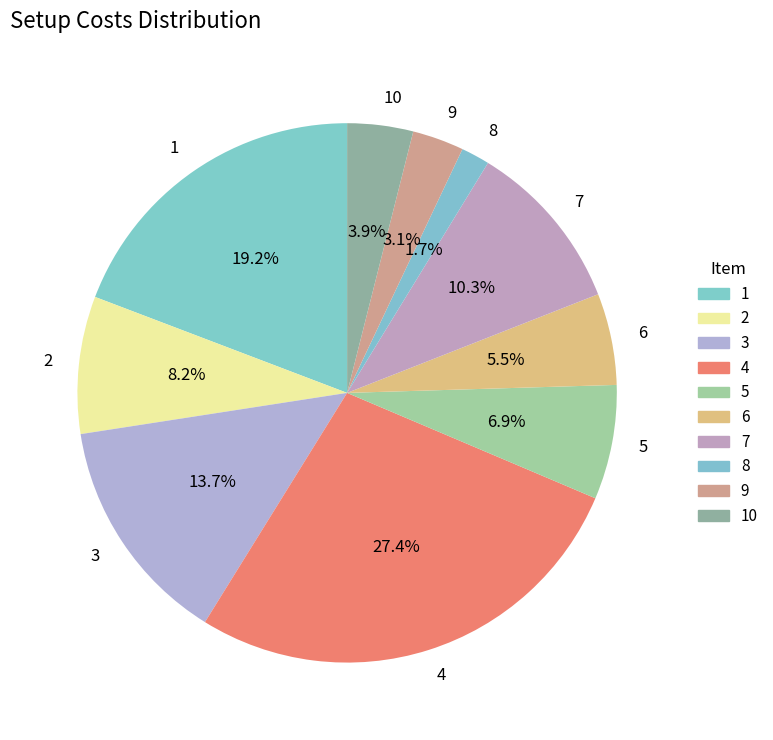

Count the number of slices in the pie.

10